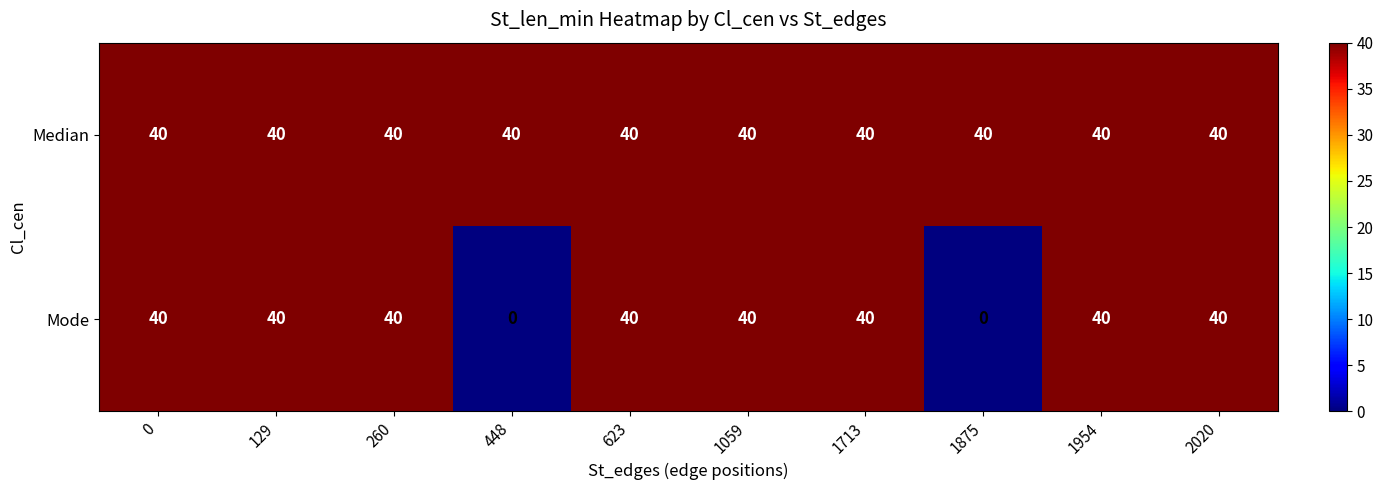

What is the total value across all series at 1875?

40